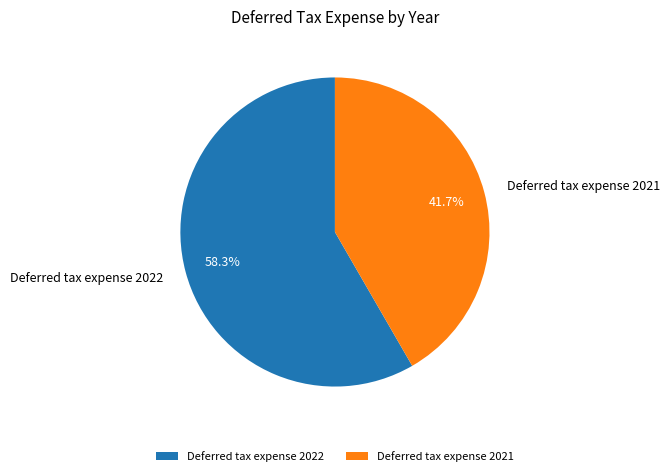

What is the ratio of the value at Deferred tax expense 2021 to the value at Deferred tax expense 2022?

0.7